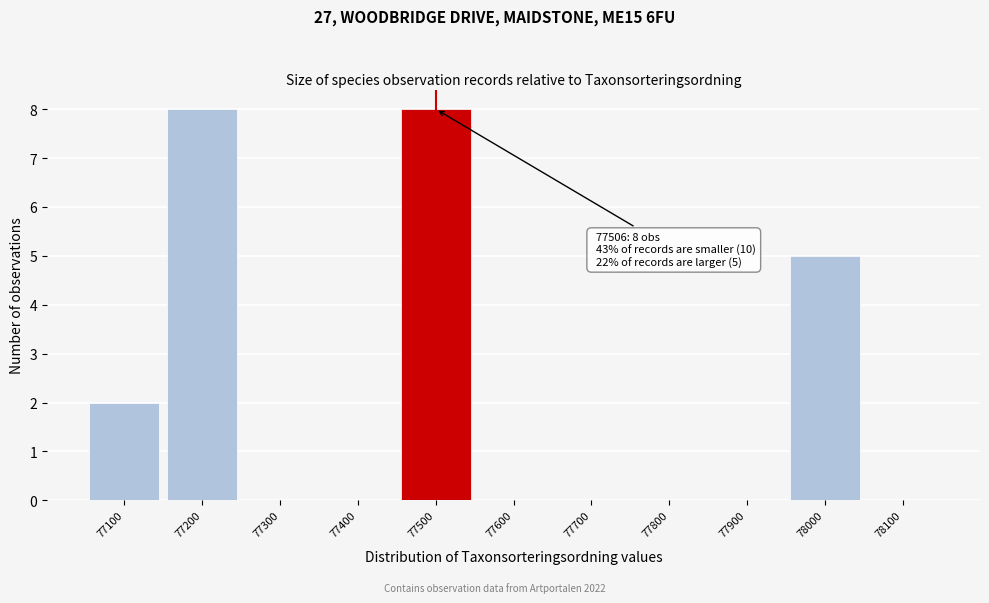

Reading right to left, transcribe all the data shown in this chart.

78100=0	78000=5	77900=0	77800=0	77700=0	77600=0	77500=8	77400=0	77300=0	77200=8	77100=2